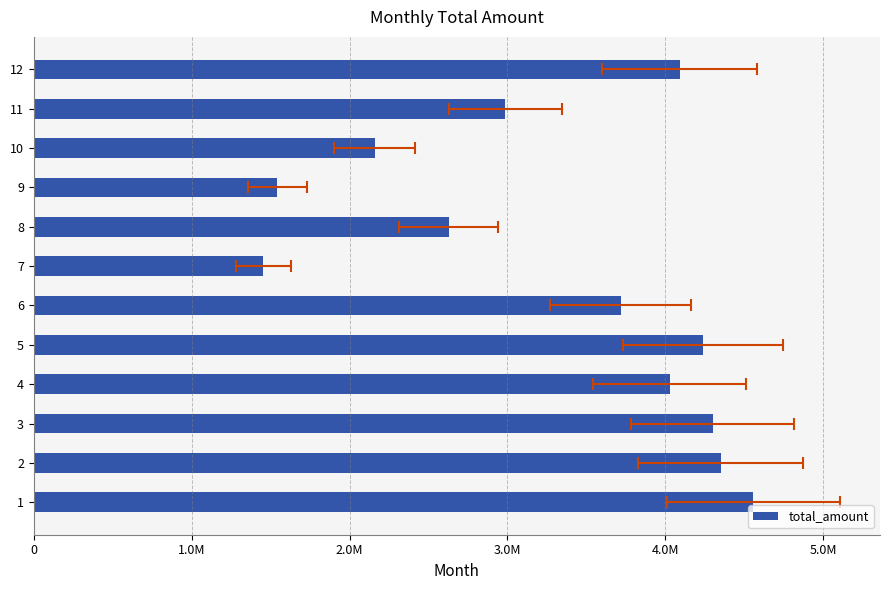

Reading left to right, what are all the values shown in this chart?

4557569	4352231	4301392	4027810	4239193	3718236	1454343	2628072	1543392	2158584	2985733	4091317